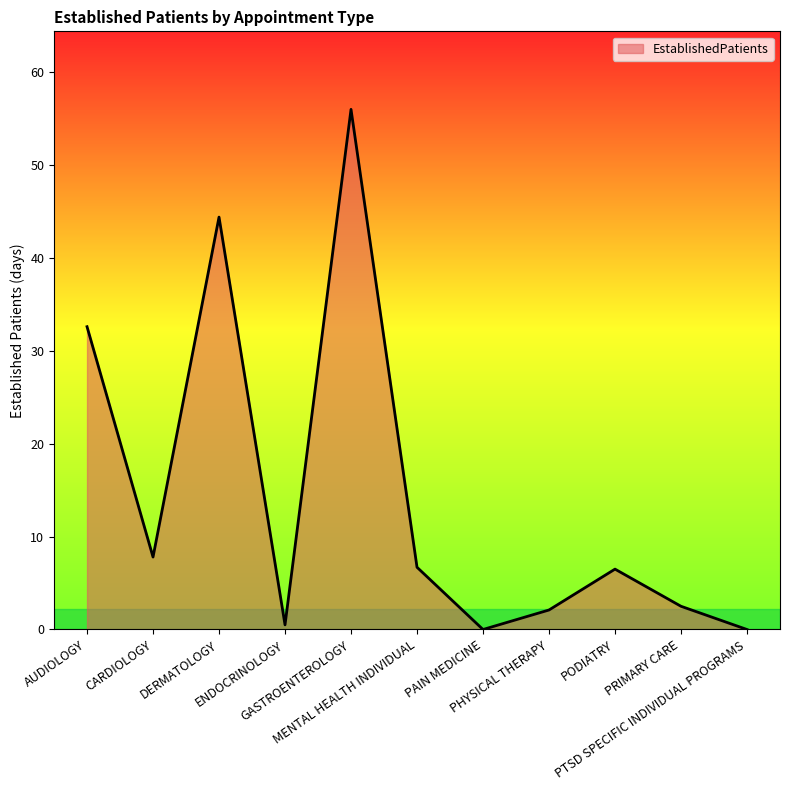

At which category does the data reach its first local valley?

CARDIOLOGY